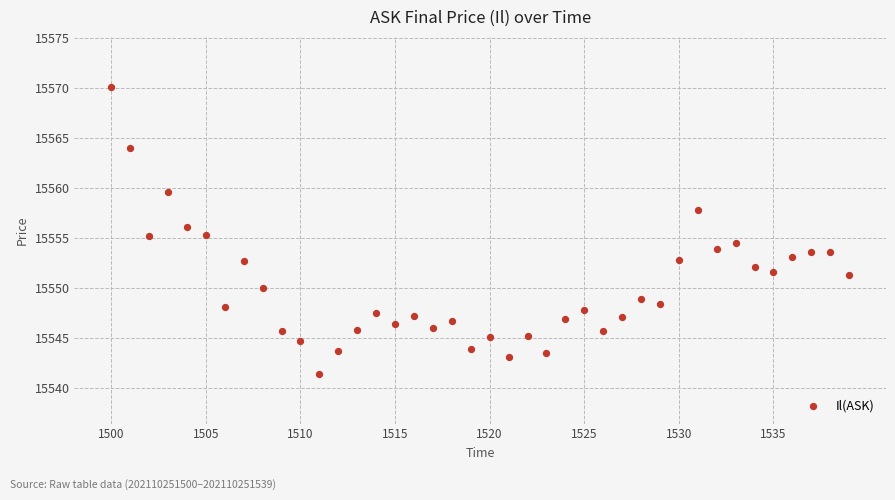

What is the range of Y values (max minus min)?

28.7